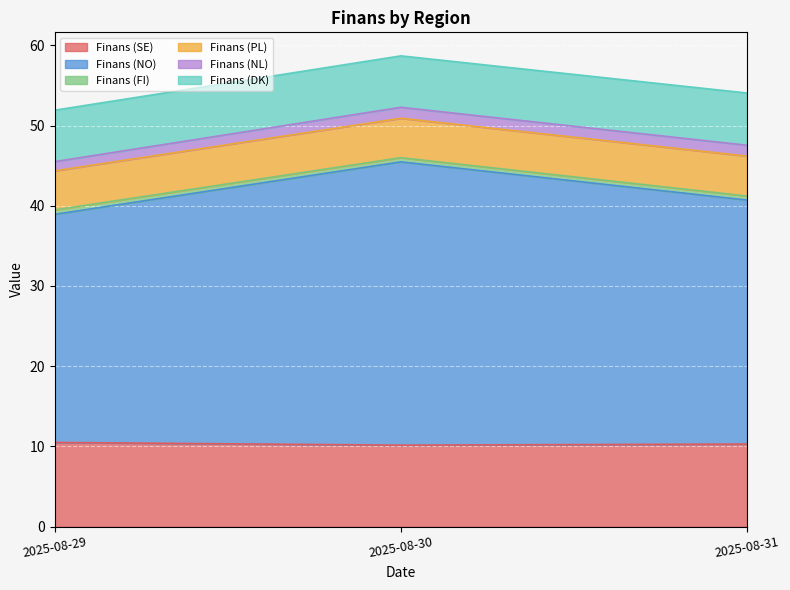

How many Finans (FI) values are between 0 and 1?

3